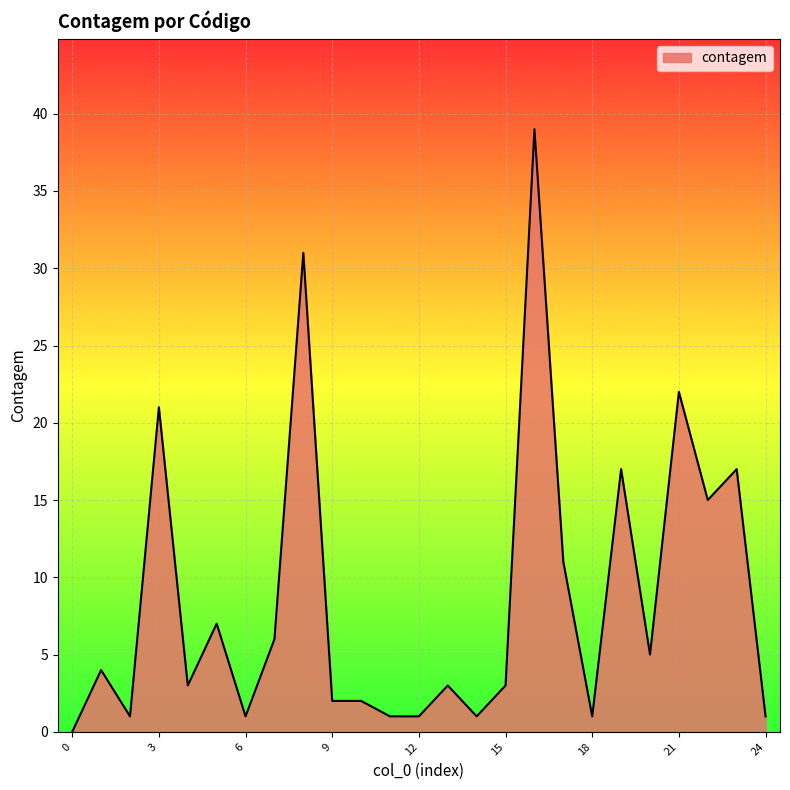

What is the sum of all values?

215